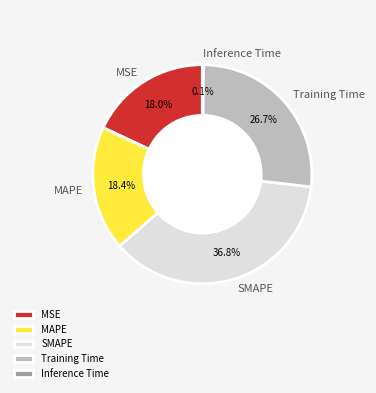

What is the ratio of the value at MSE to the value at MAPE?

1.0